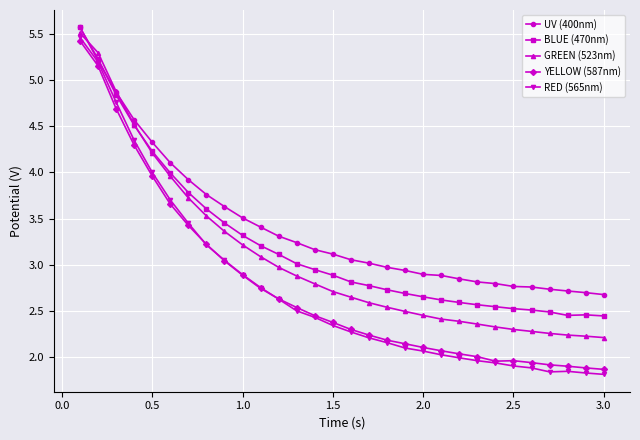

True or false: BLUE (470nm) has more than 0 points higher than both neighbors.

True